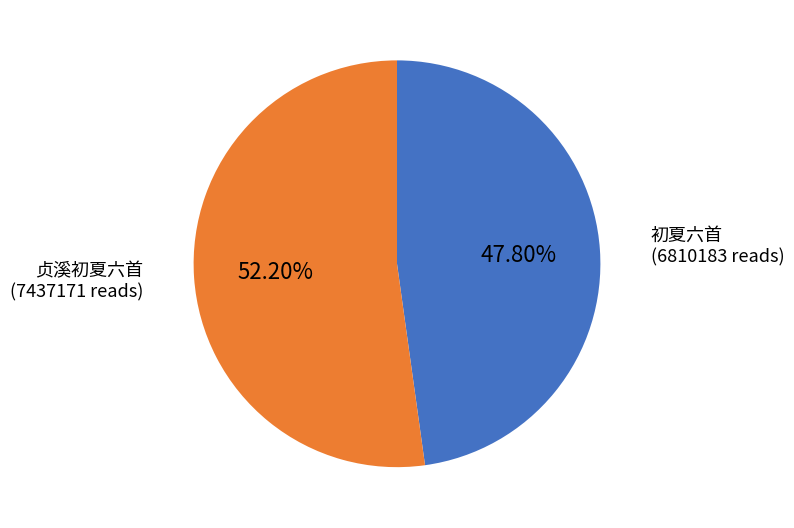

To the nearest percent, what is the average slice percentage?

50%